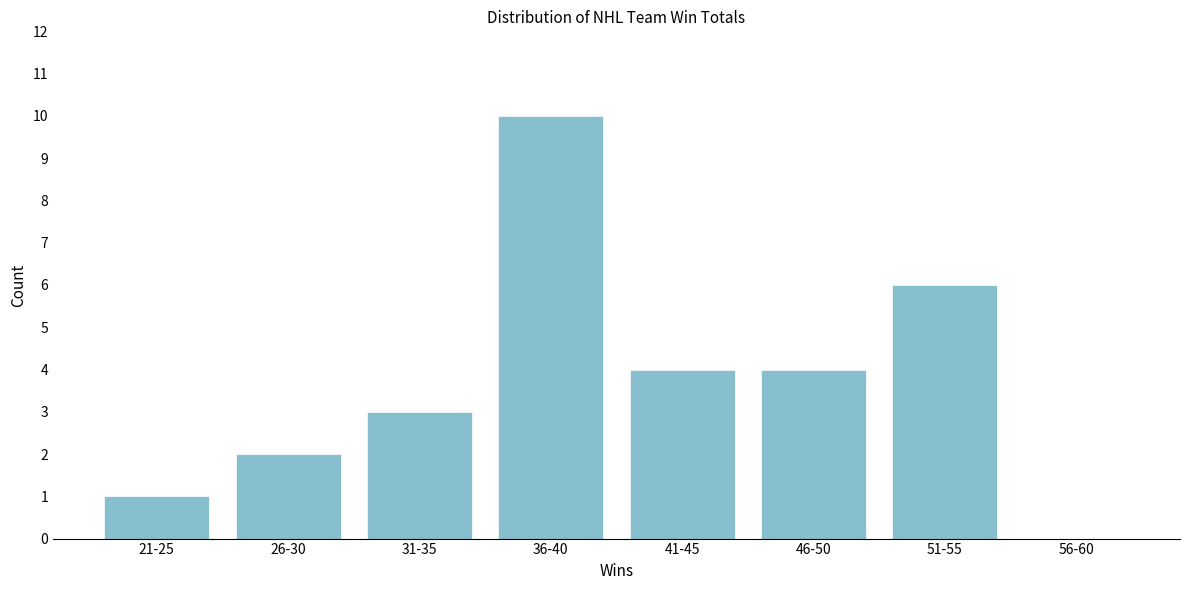

Reading right to left, extract all data points from this chart.

56-60=0	51-55=6	46-50=4	41-45=4	36-40=10	31-35=3	26-30=2	21-25=1